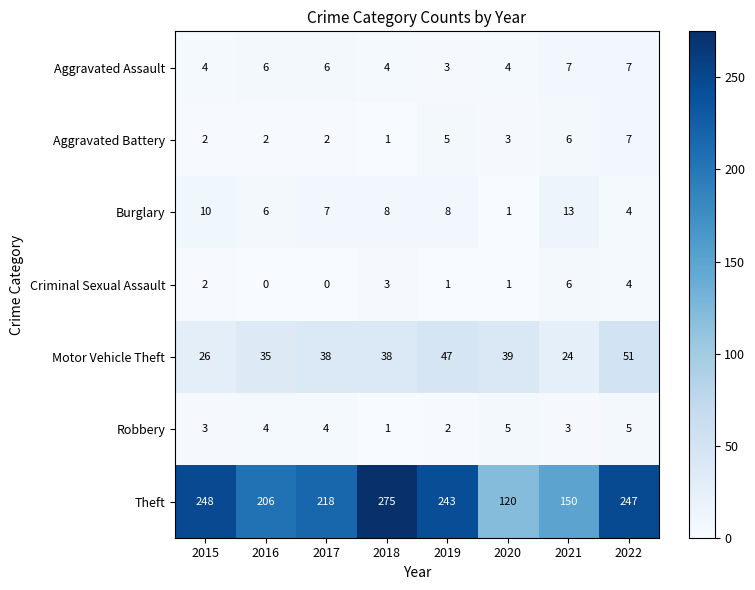

True or false: Aggravated Battery has a value of 3 at 2020.

True